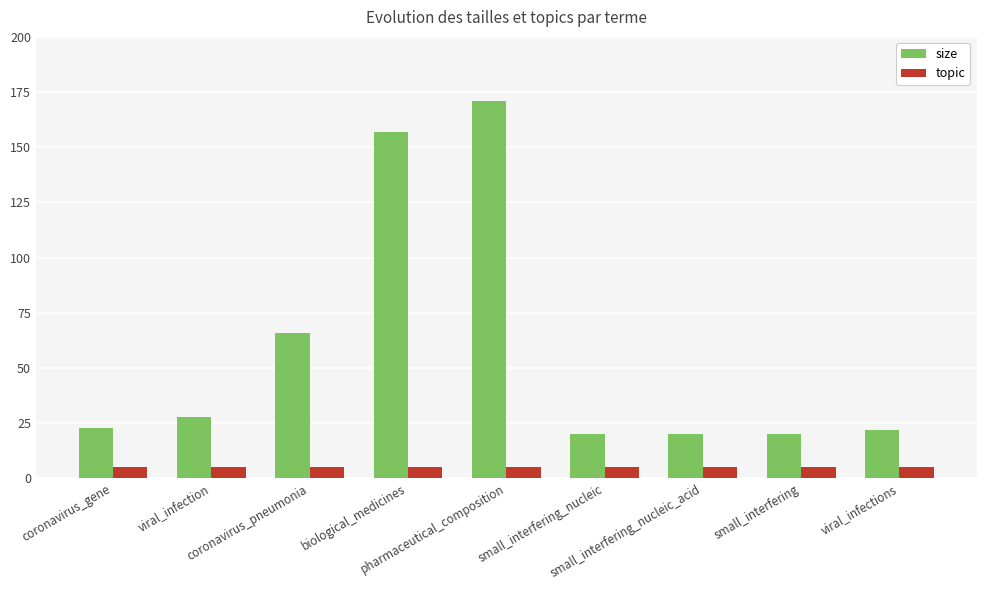

What position from the right is viral_infection?

8